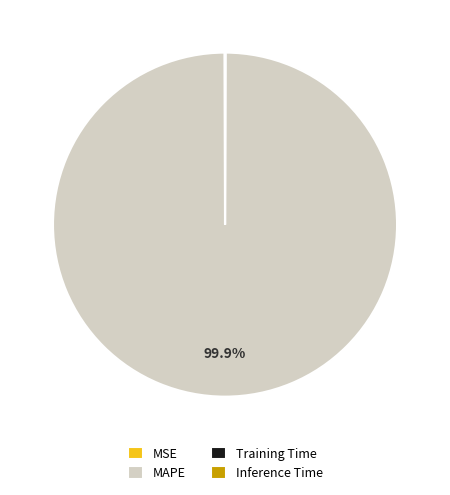

To the nearest percent, what is the average slice percentage?

25%